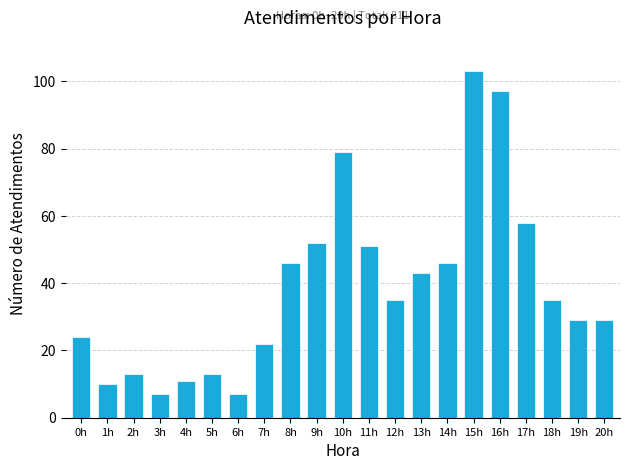

Reading left to right, extract all data points from this chart.

24	10	13	7	11	13	7	22	46	52	79	51	35	43	46	103	97	58	35	29	29